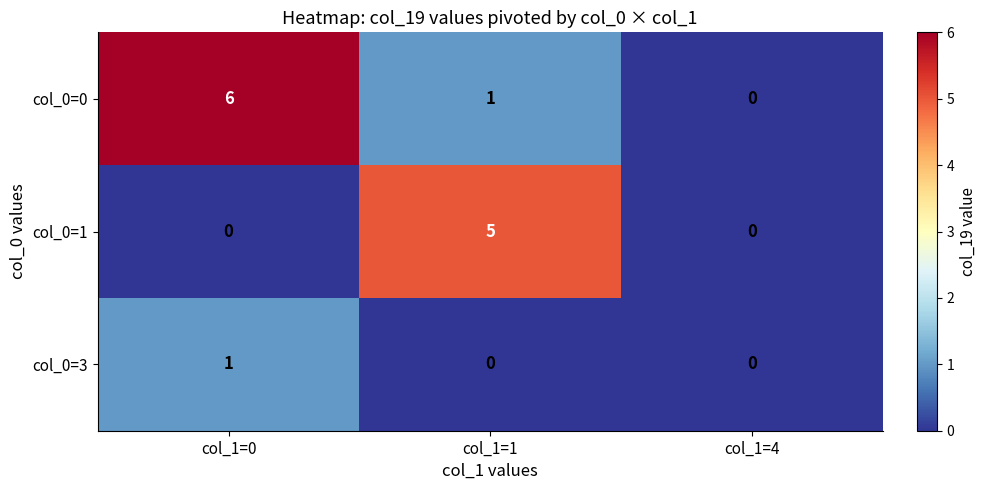

Which category has the highest value across all series?

col_1=0